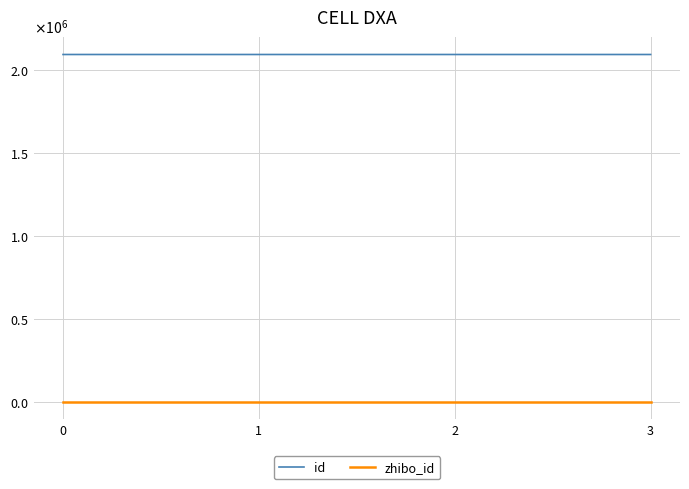

Does the chart display data point markers on the line(s)?

No